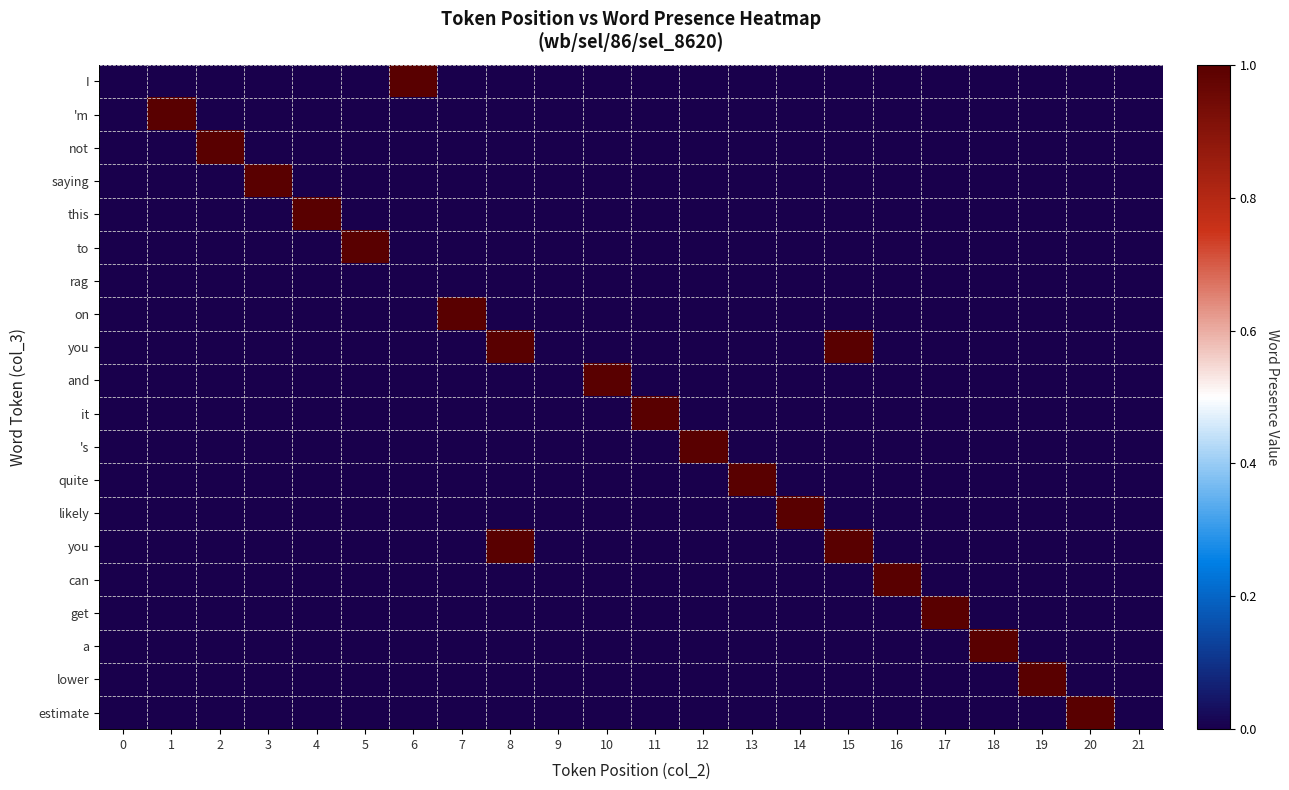

At how many categories does at least one series exceed 0?

19